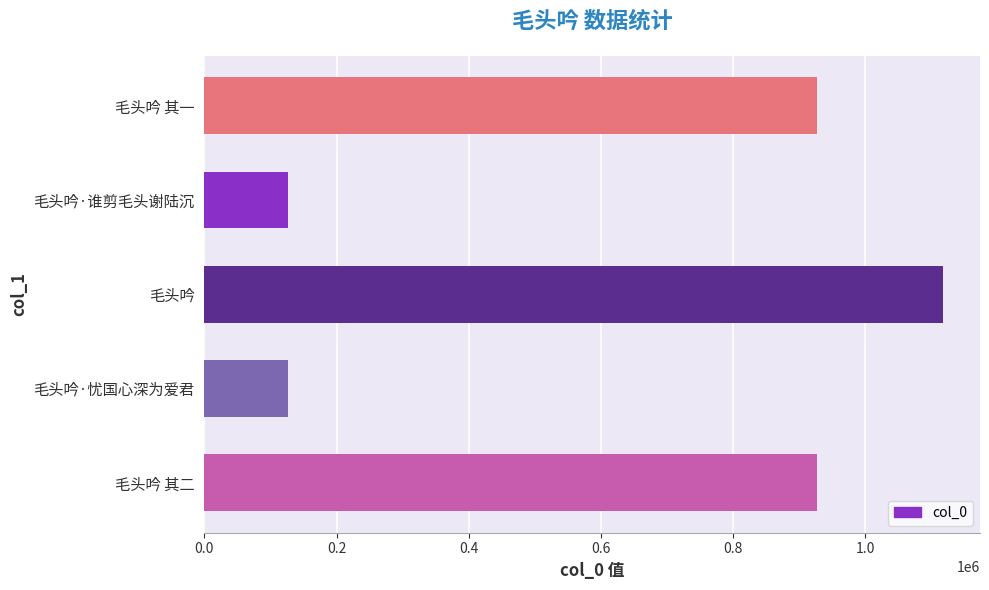

What is the difference between the second highest and minimum values?

801449